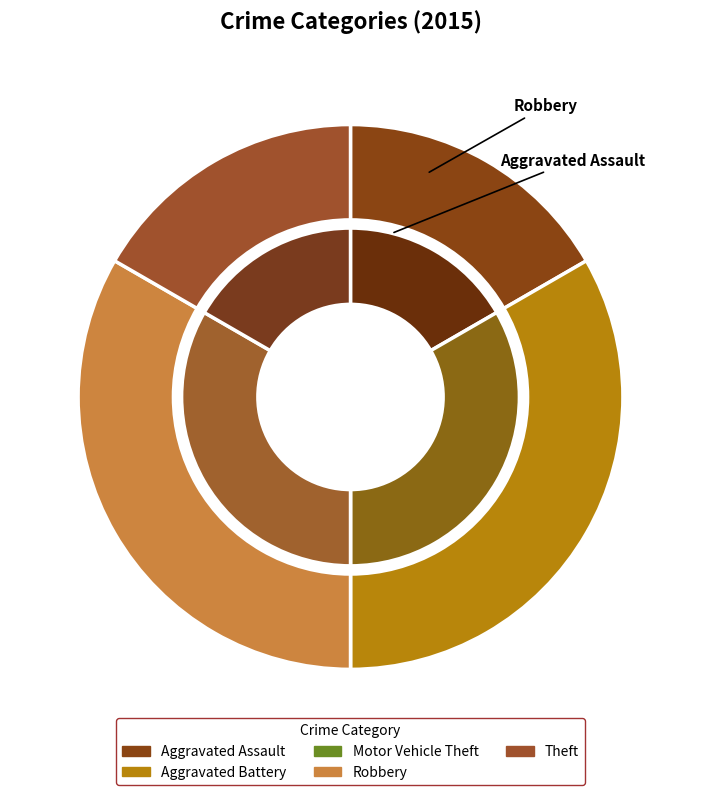

To the nearest percent, what is the difference between the largest and smallest slice percentages?

33%